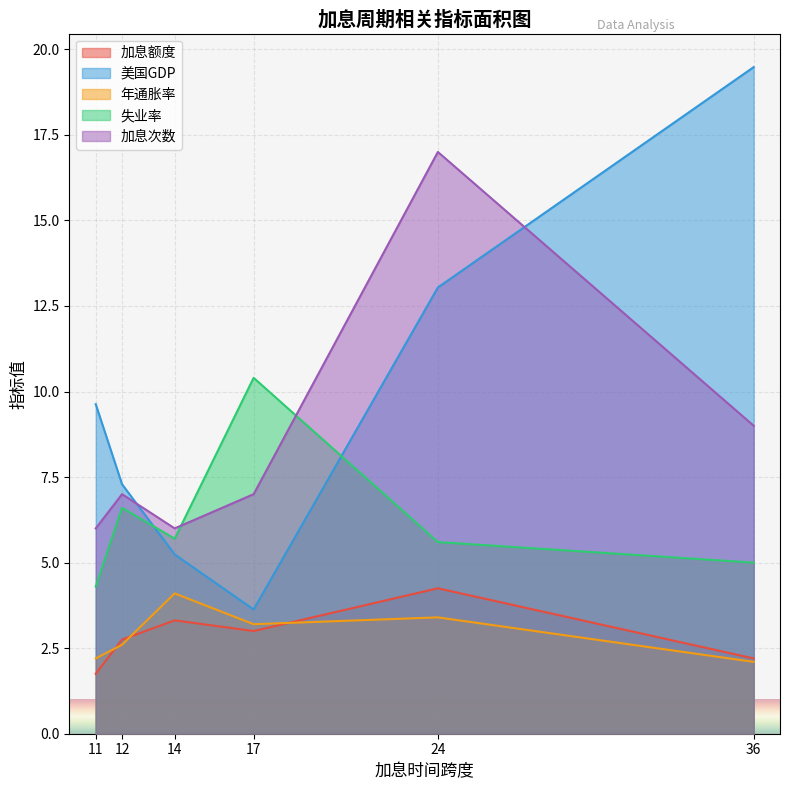

How many series are shown in this chart?

5